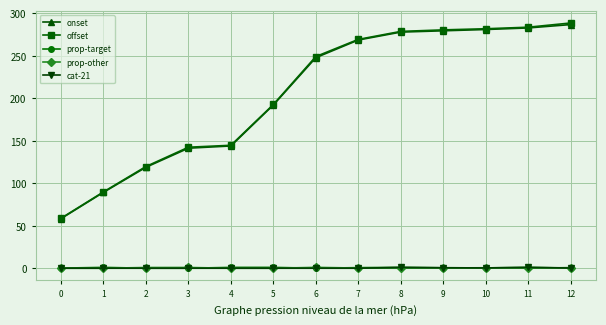

Read the prop-target value at 0.

0.1